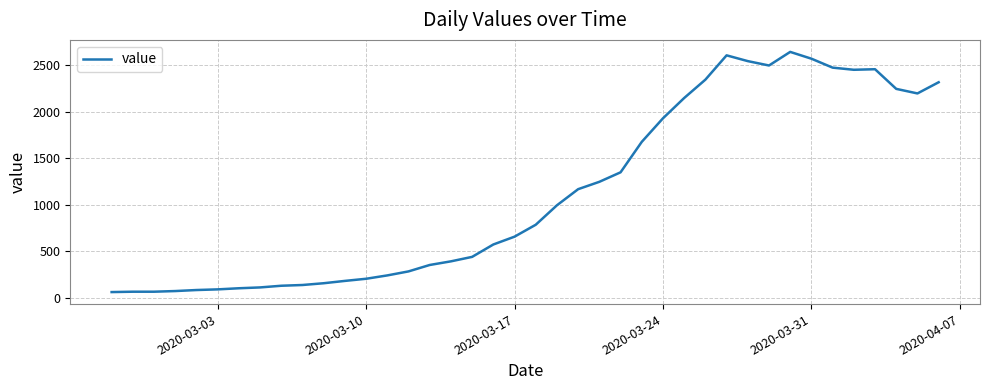

Does the chart have visible grid lines?

Yes